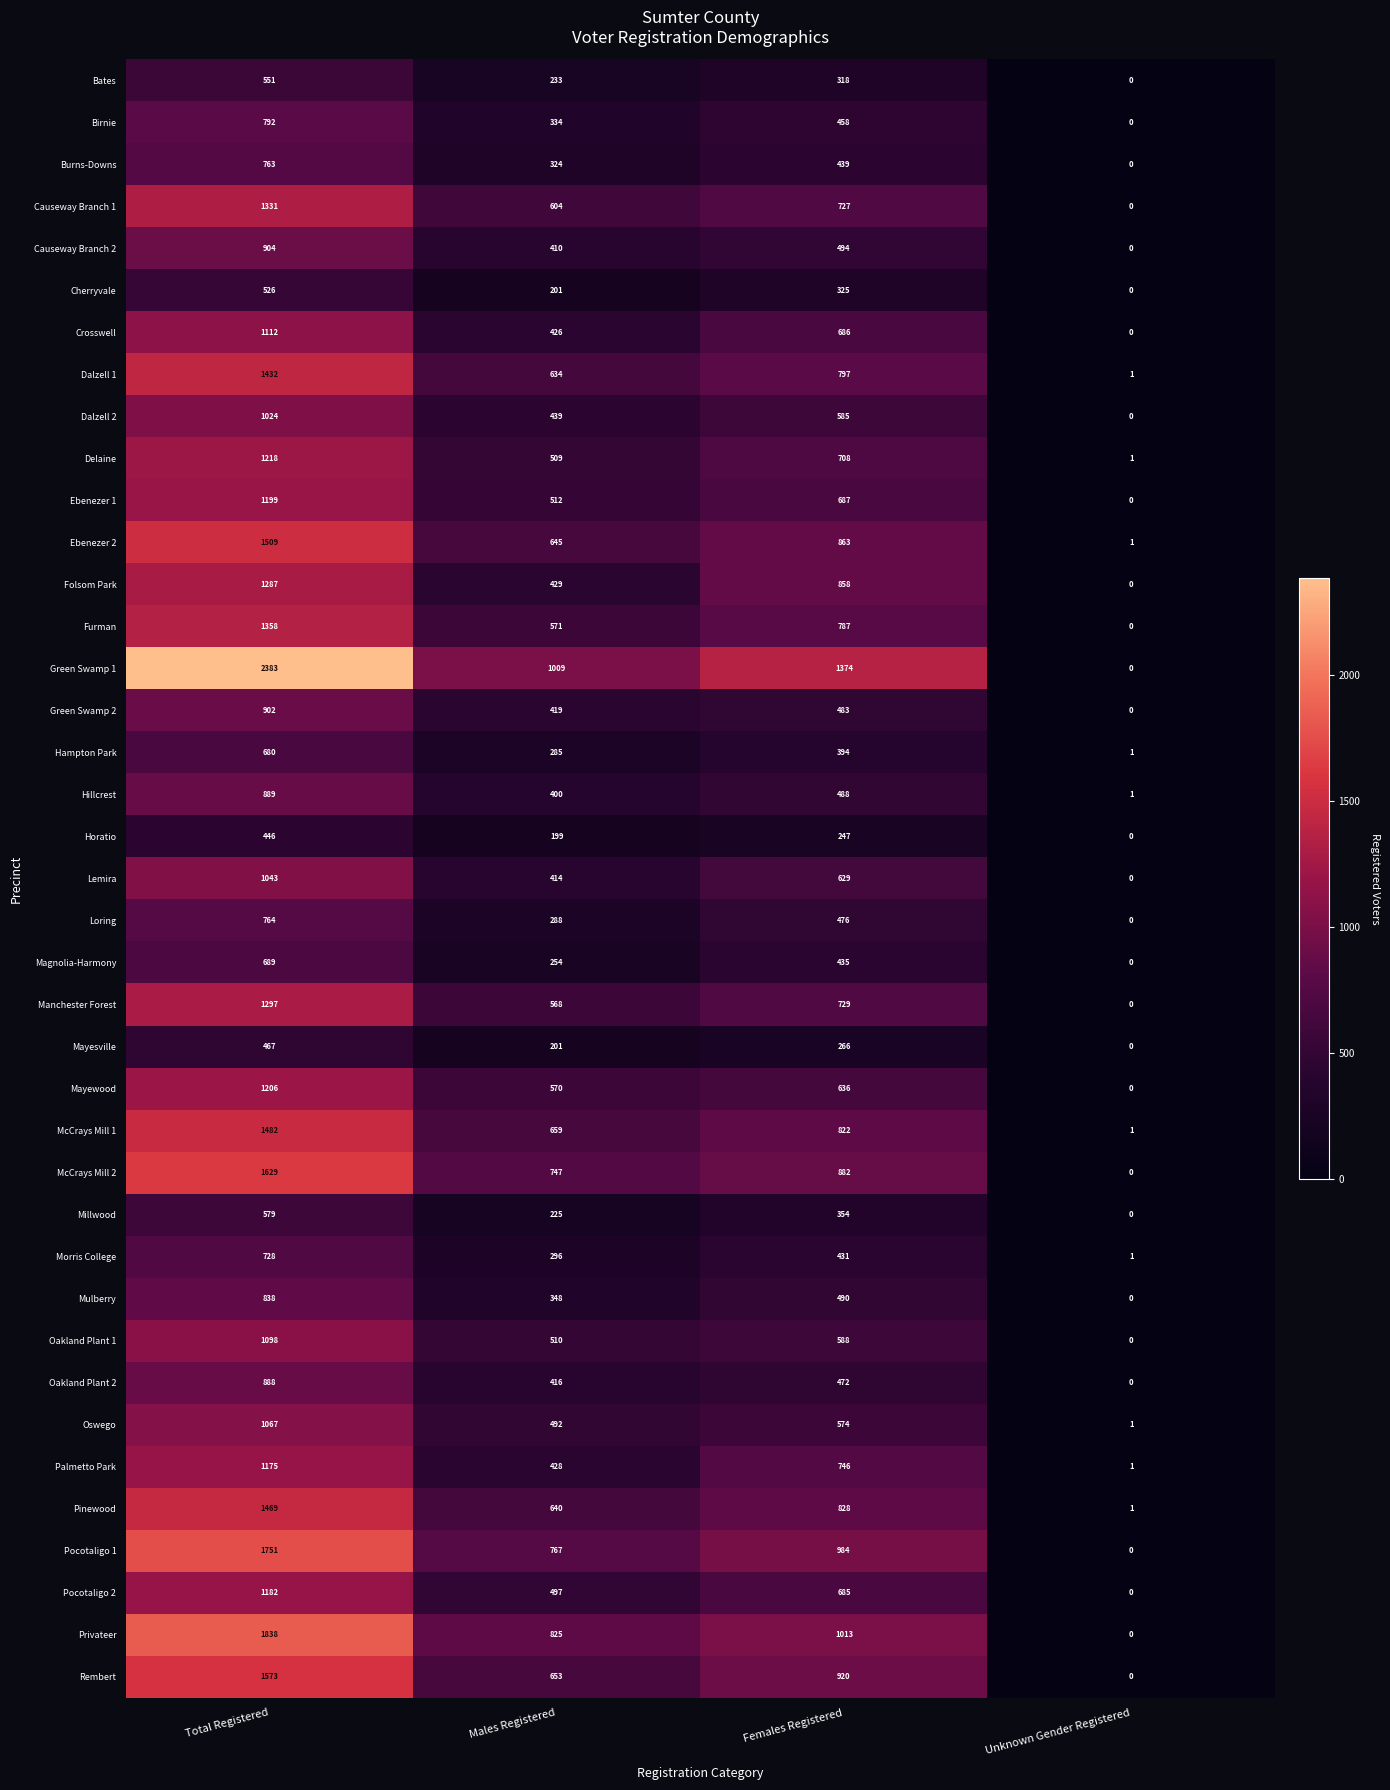

Is it true that Dalzell 2 equals 1025 at Females Registered?

False